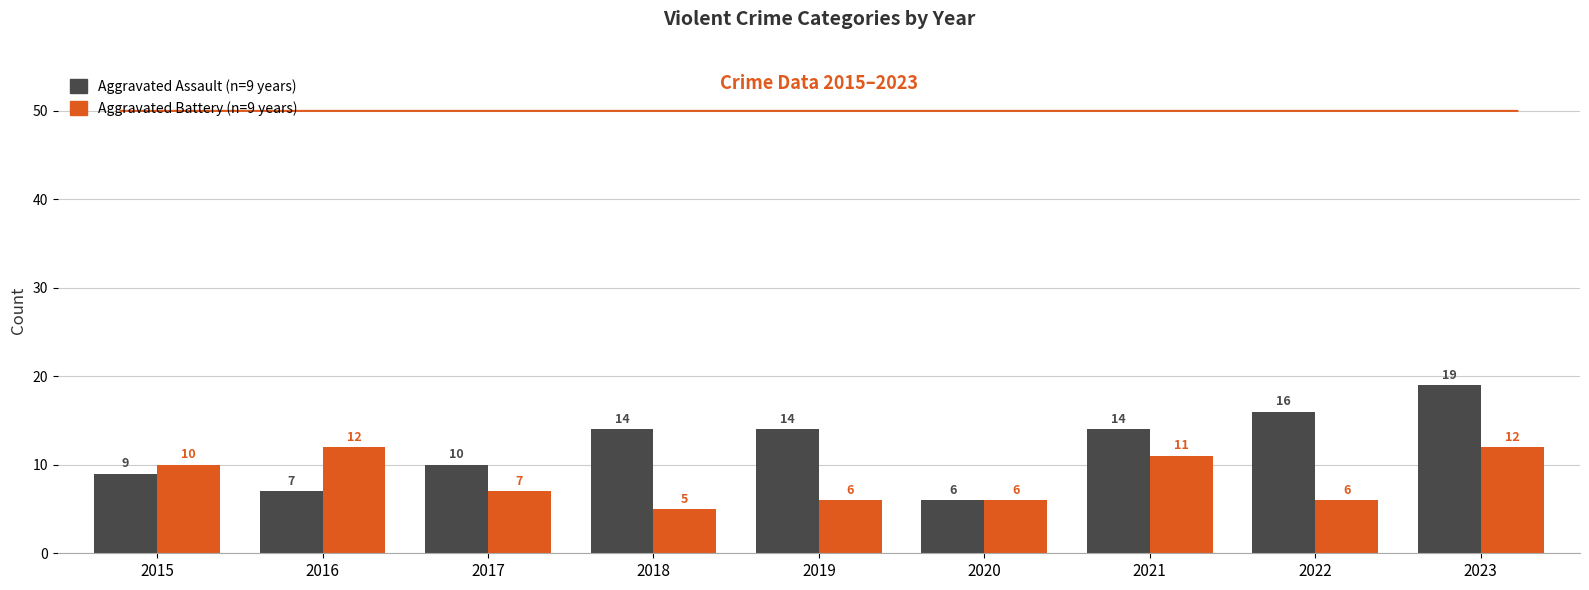

What is the spread (max minus min) of values at 2016?

5